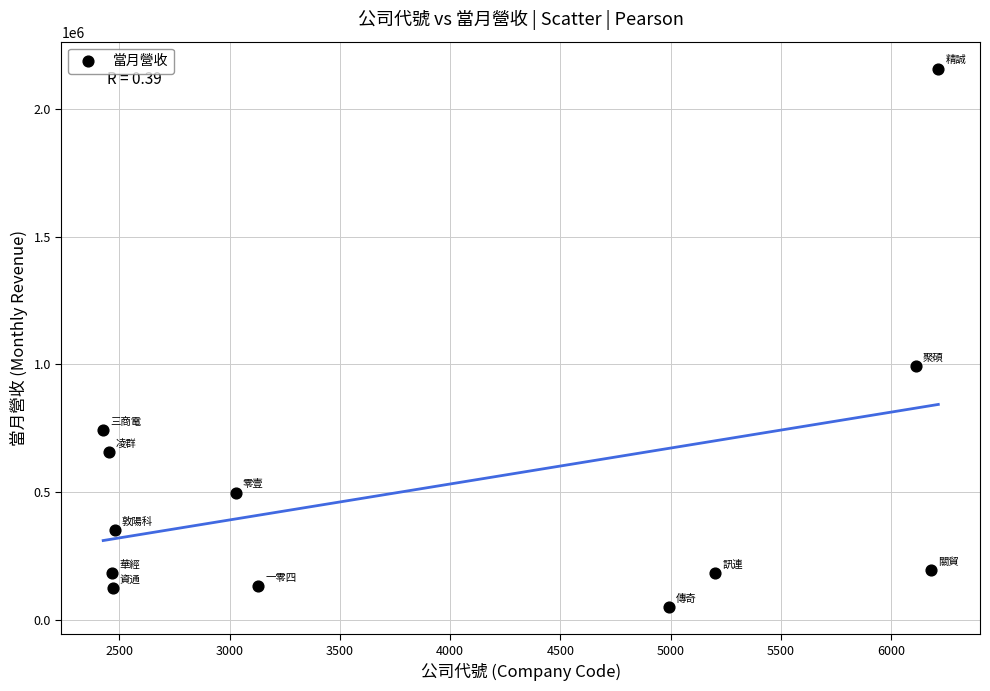

What is the average X value?

3930